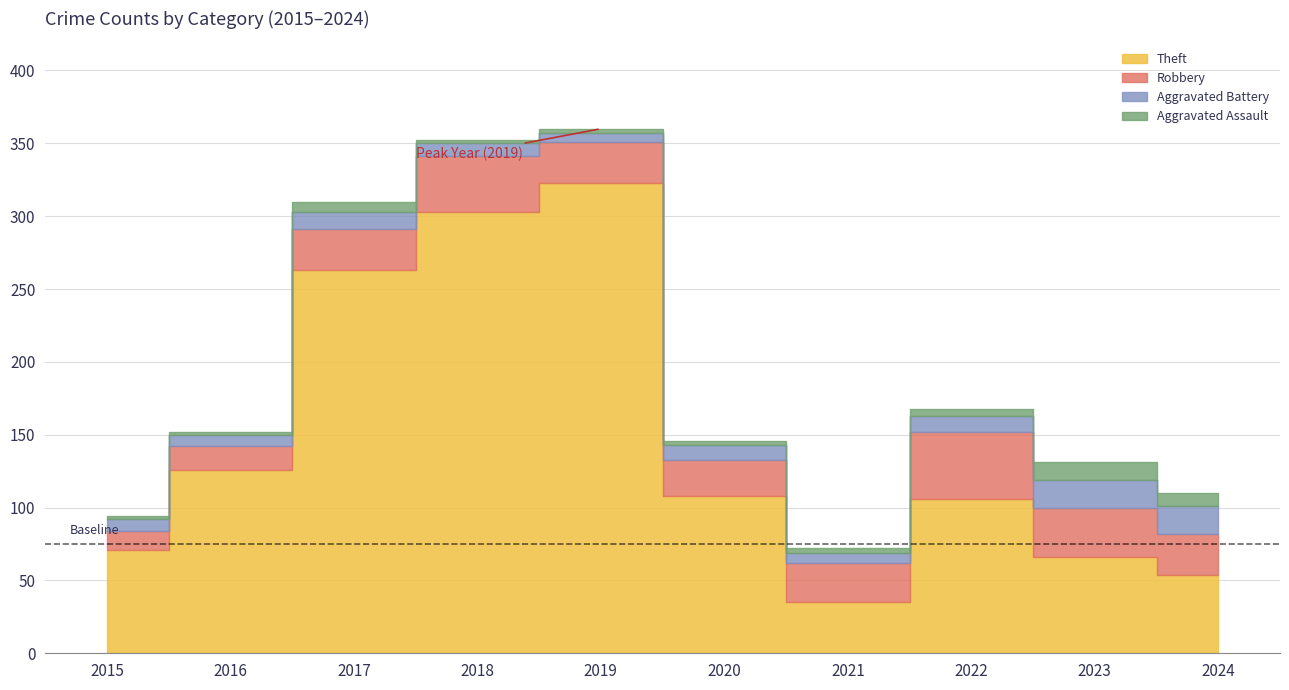

How many interior local valleys does the Theft series have?

1